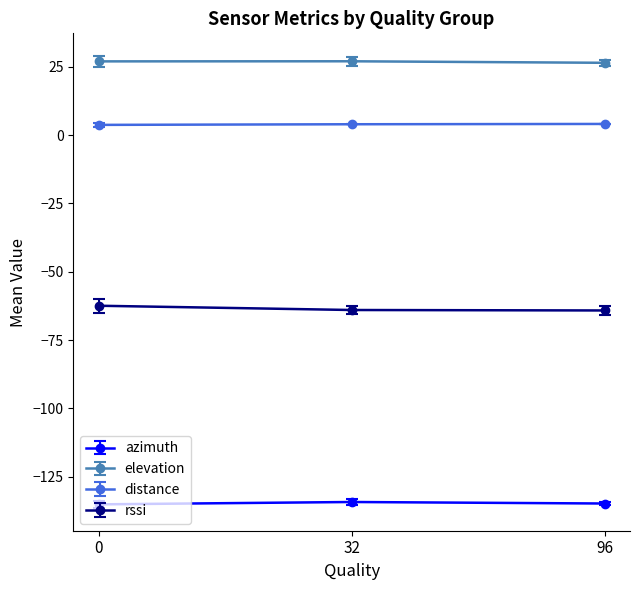

What is the sum of the rssi values at 0 and 96?

-126.6